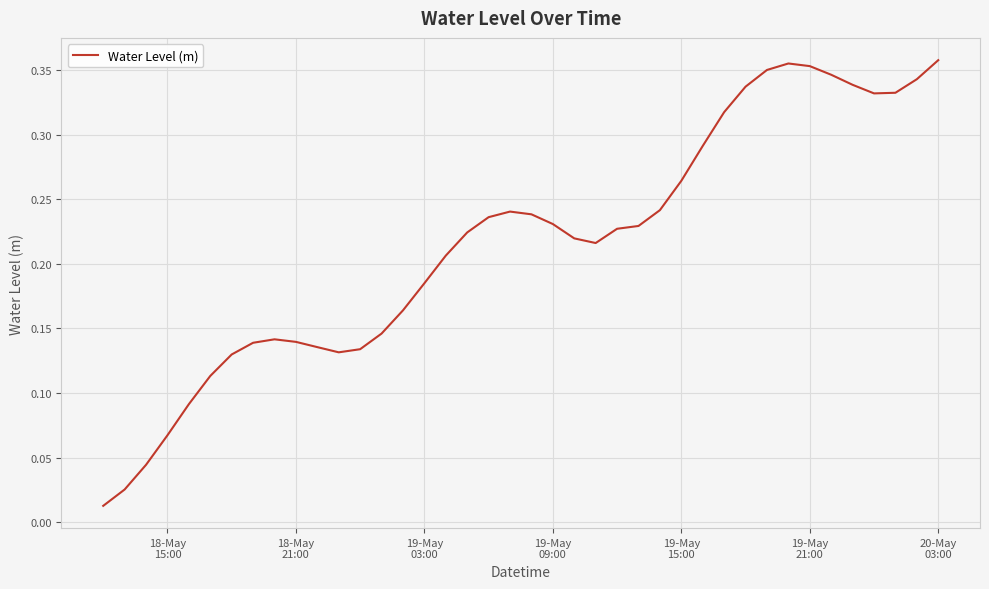

What is the average value?

0.2